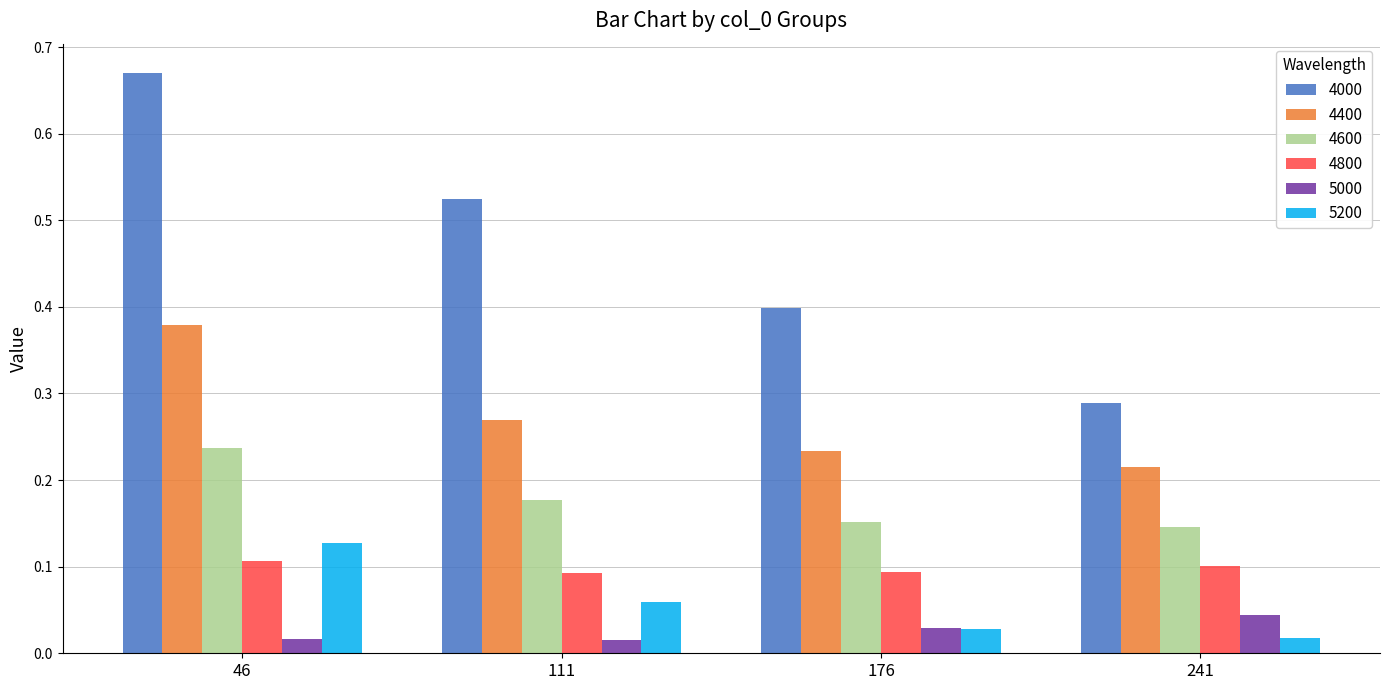

True or false: 5200 has a value of 0.1 at 111.

True